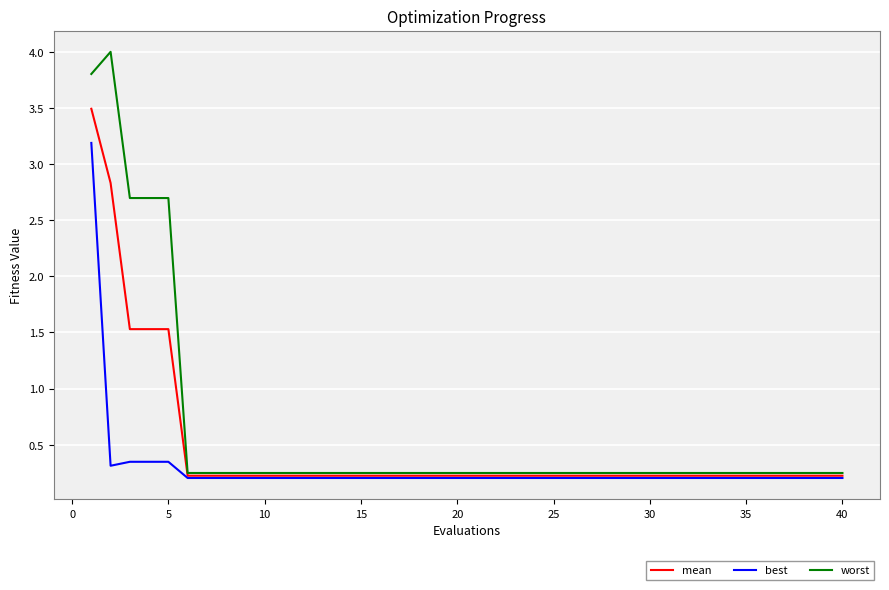

How many lines are shown in the chart?

3